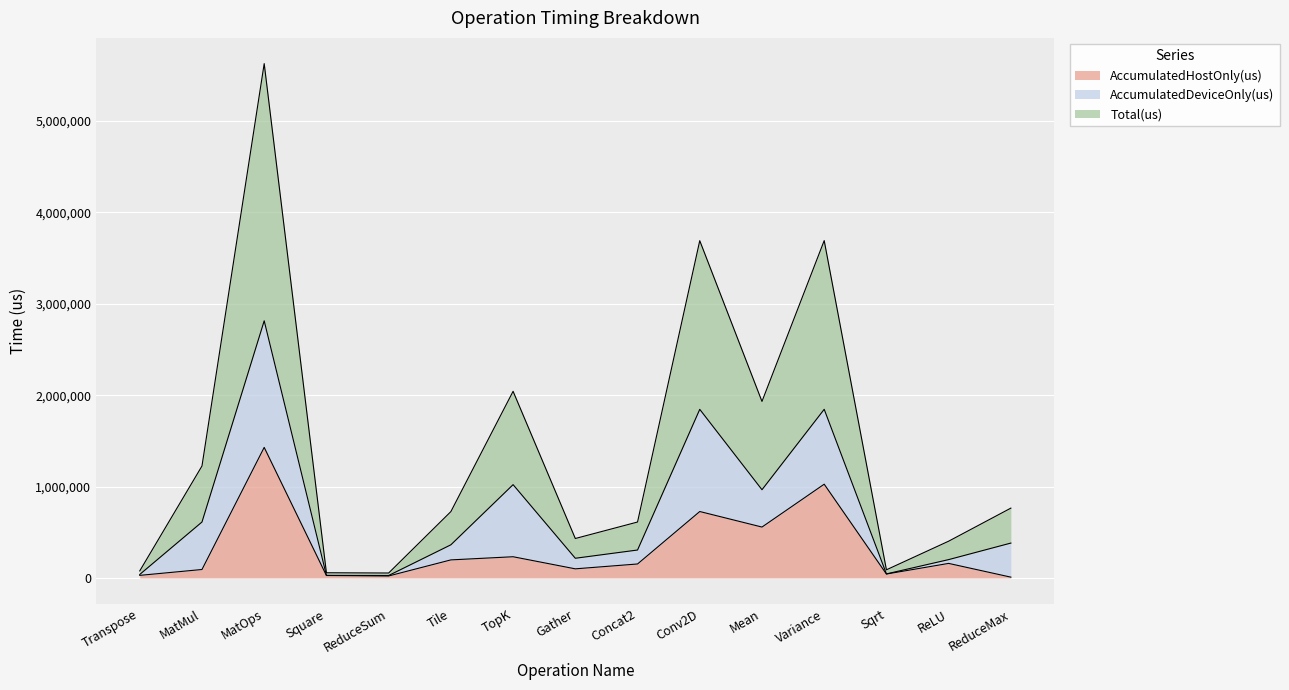

How many categories are shown in the chart?

15